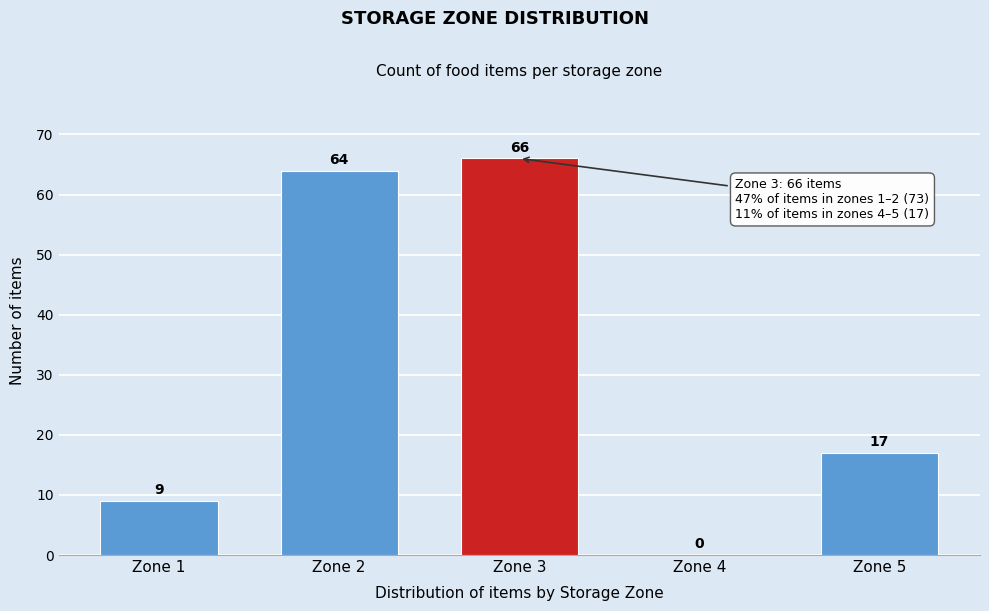

Reading right to left, what are all the values shown in this chart?

Zone 5=17	Zone 4=0	Zone 3=66	Zone 2=64	Zone 1=9